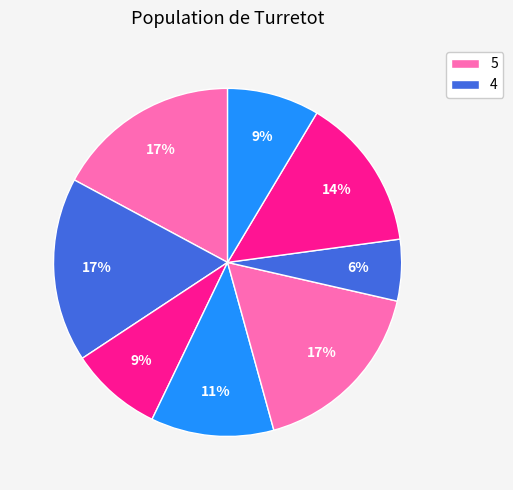

Is there a majority slice in this chart?

No